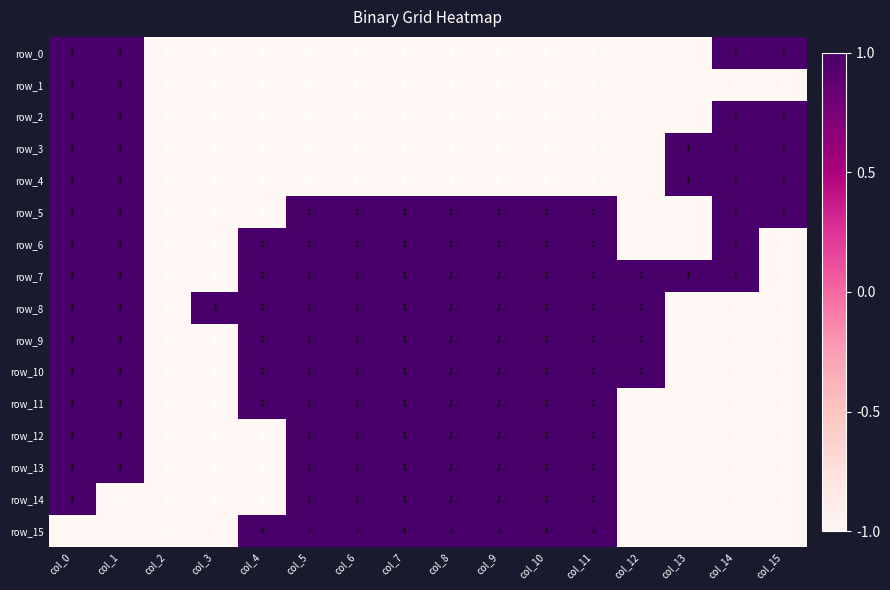

What is the difference between the highest and lowest values at col_14?

1